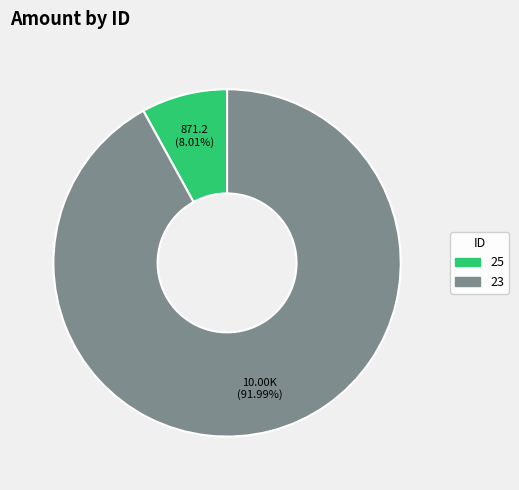

Which has a higher value, 25 or 23?

23